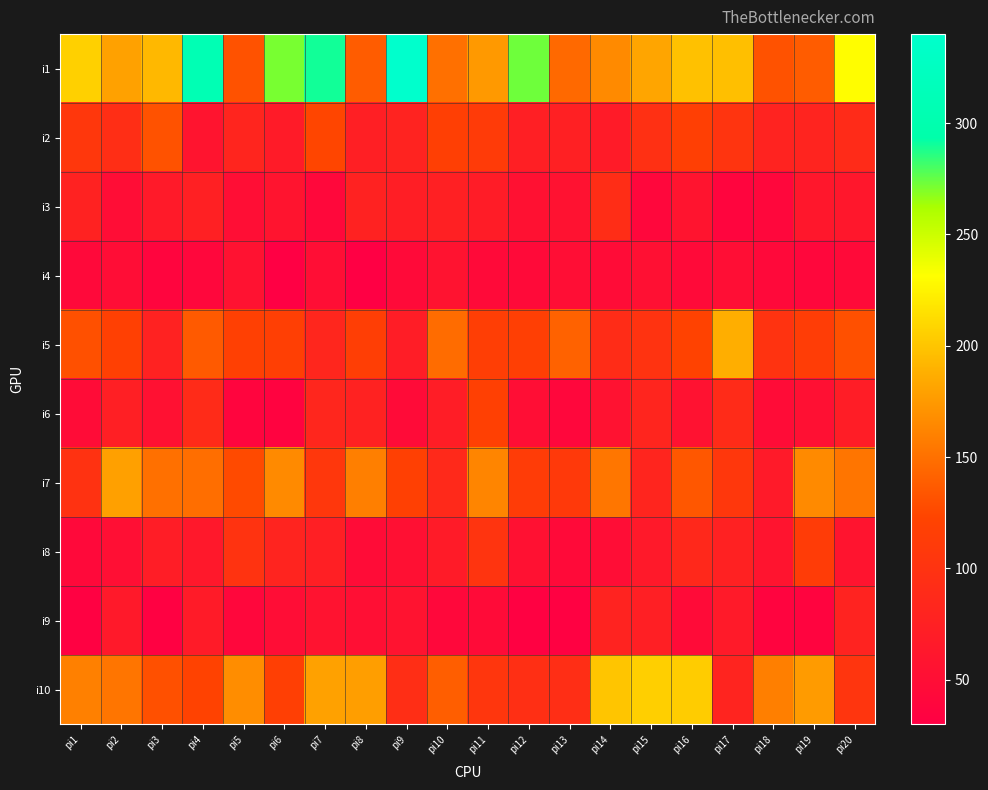

At how many categories does at least one series exceed 75?

20